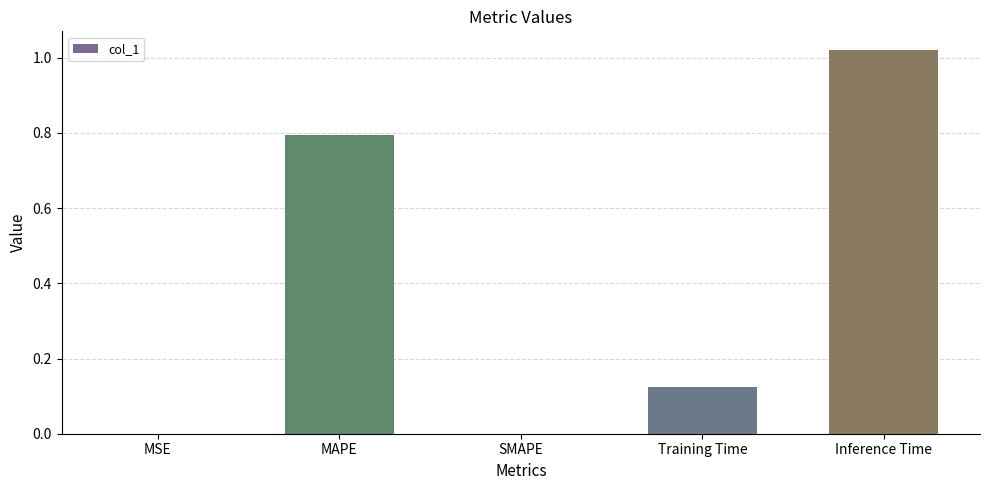

What is the sum of all values?

1.9